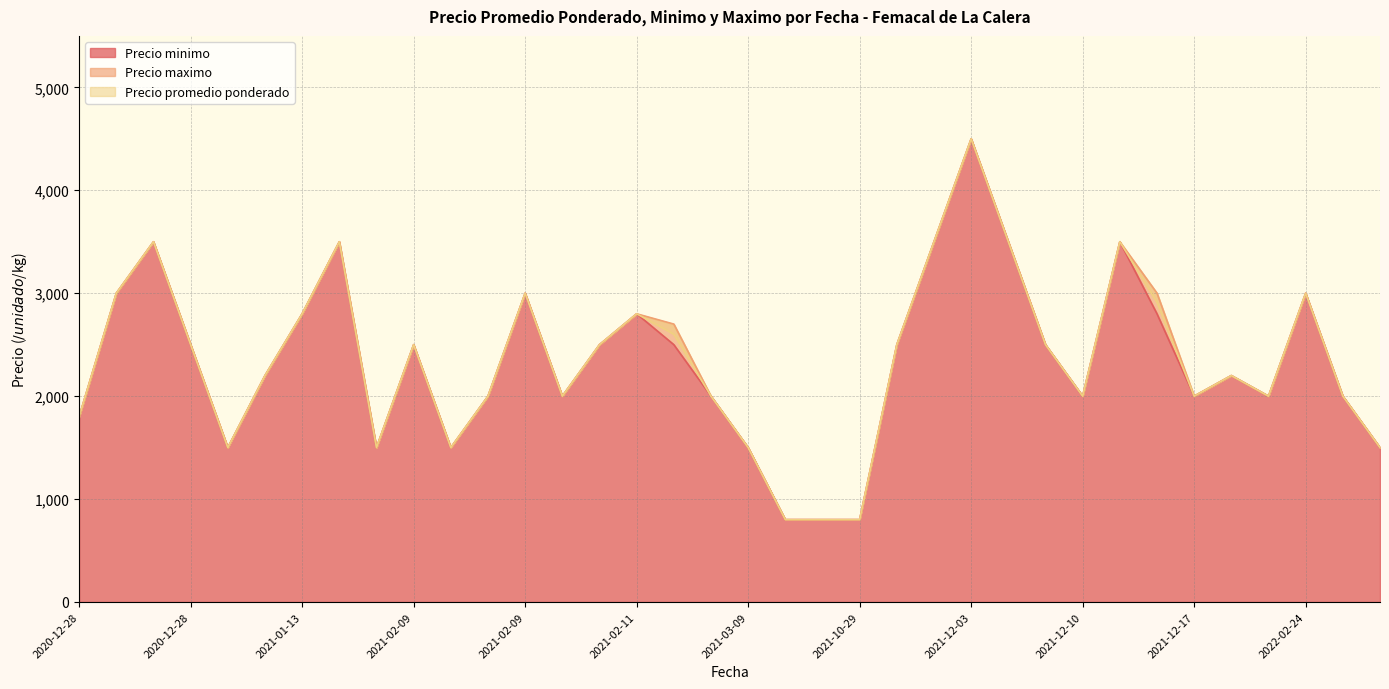

The Precio minimo series shows 3000 at 2022-02-24. True or false?

True